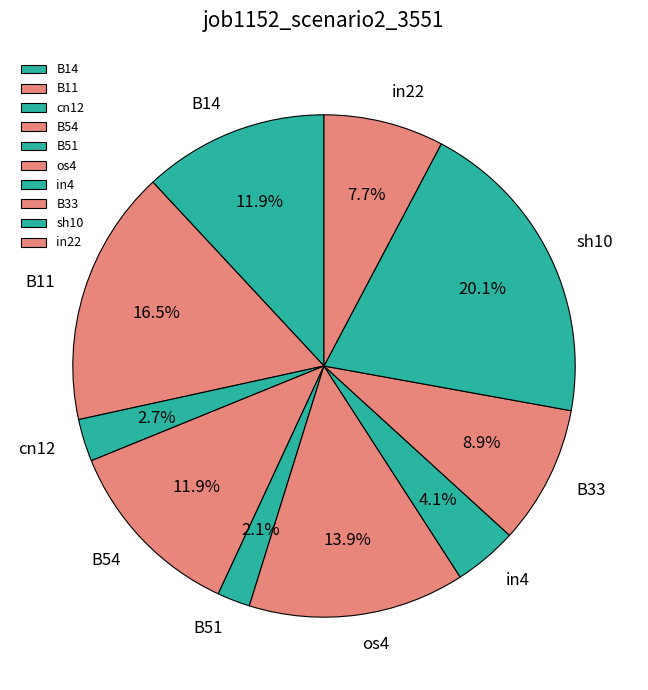

Which slice is the smallest?

B51